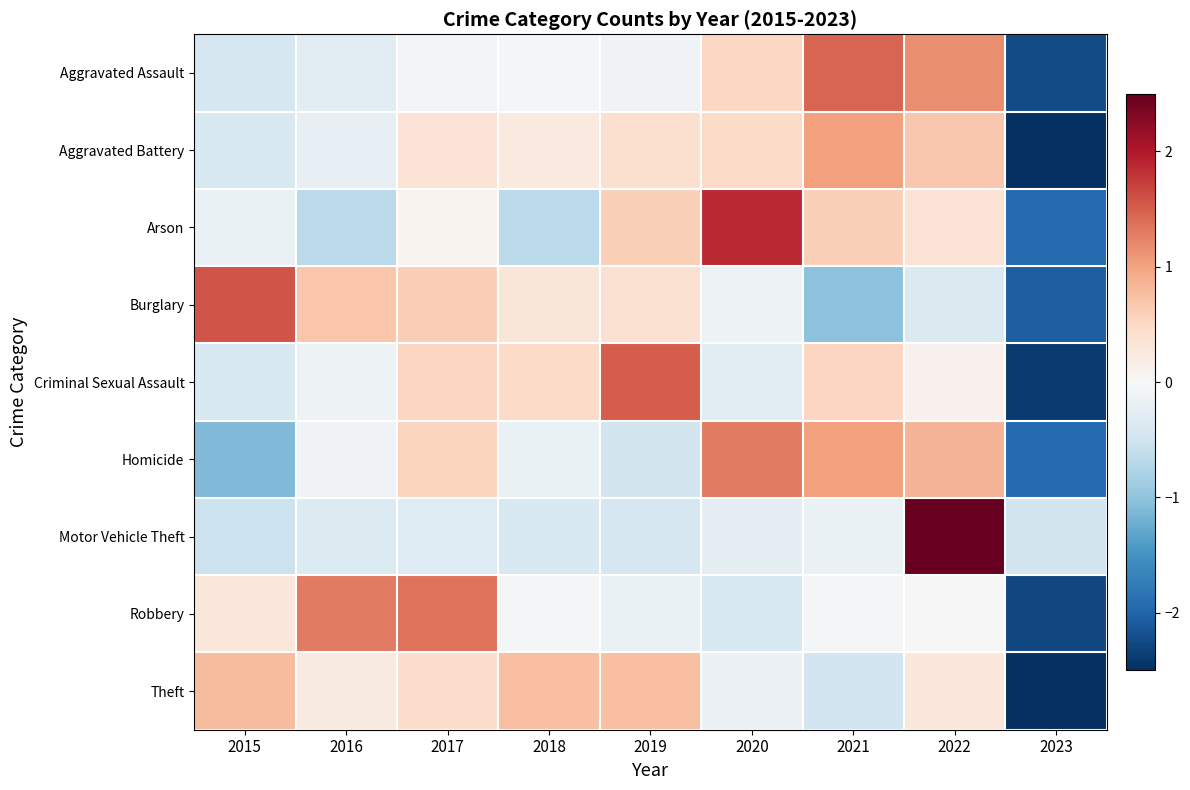

At how many categories does at least one series exceed 1?

7